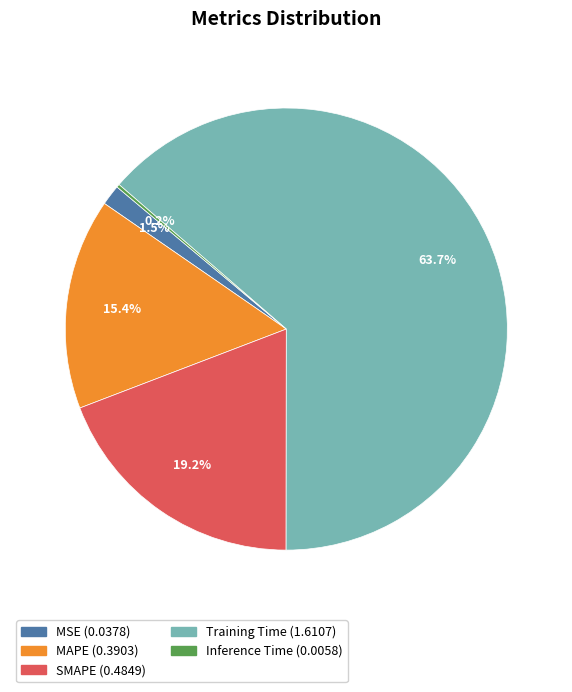

What is the total percentage of SMAPE and MAPE?

34.6%